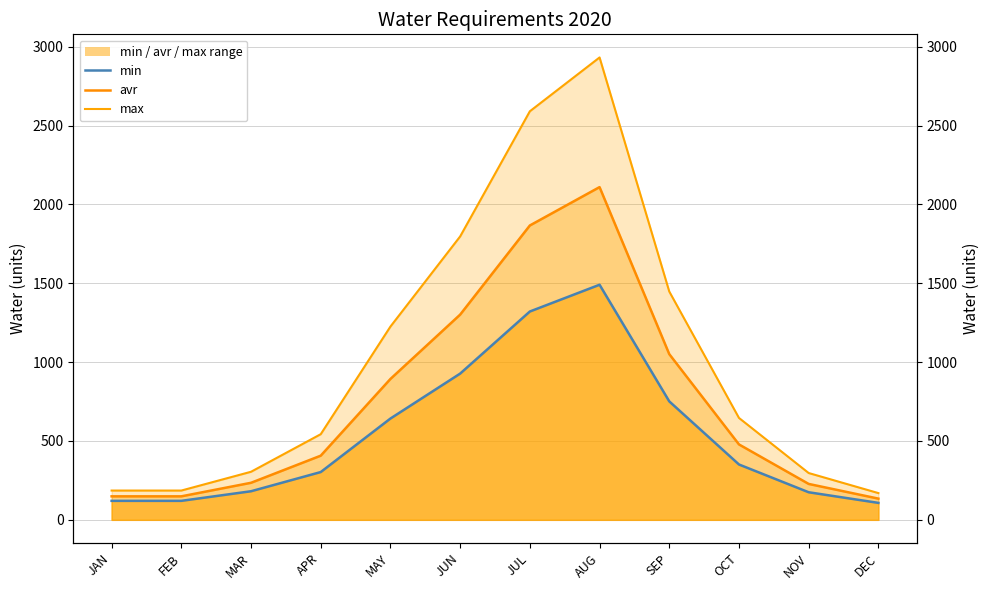

How many series are shown in this chart?

3